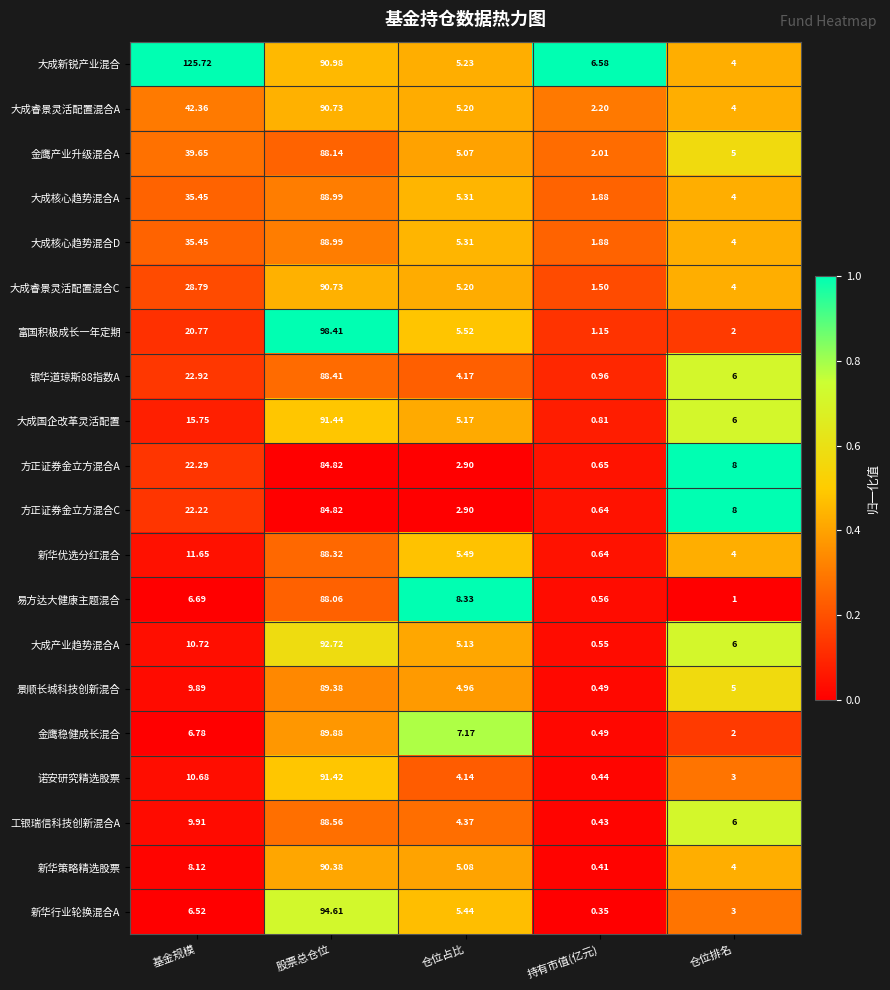

At which category is the sum across all series the highest?

股票总仓位